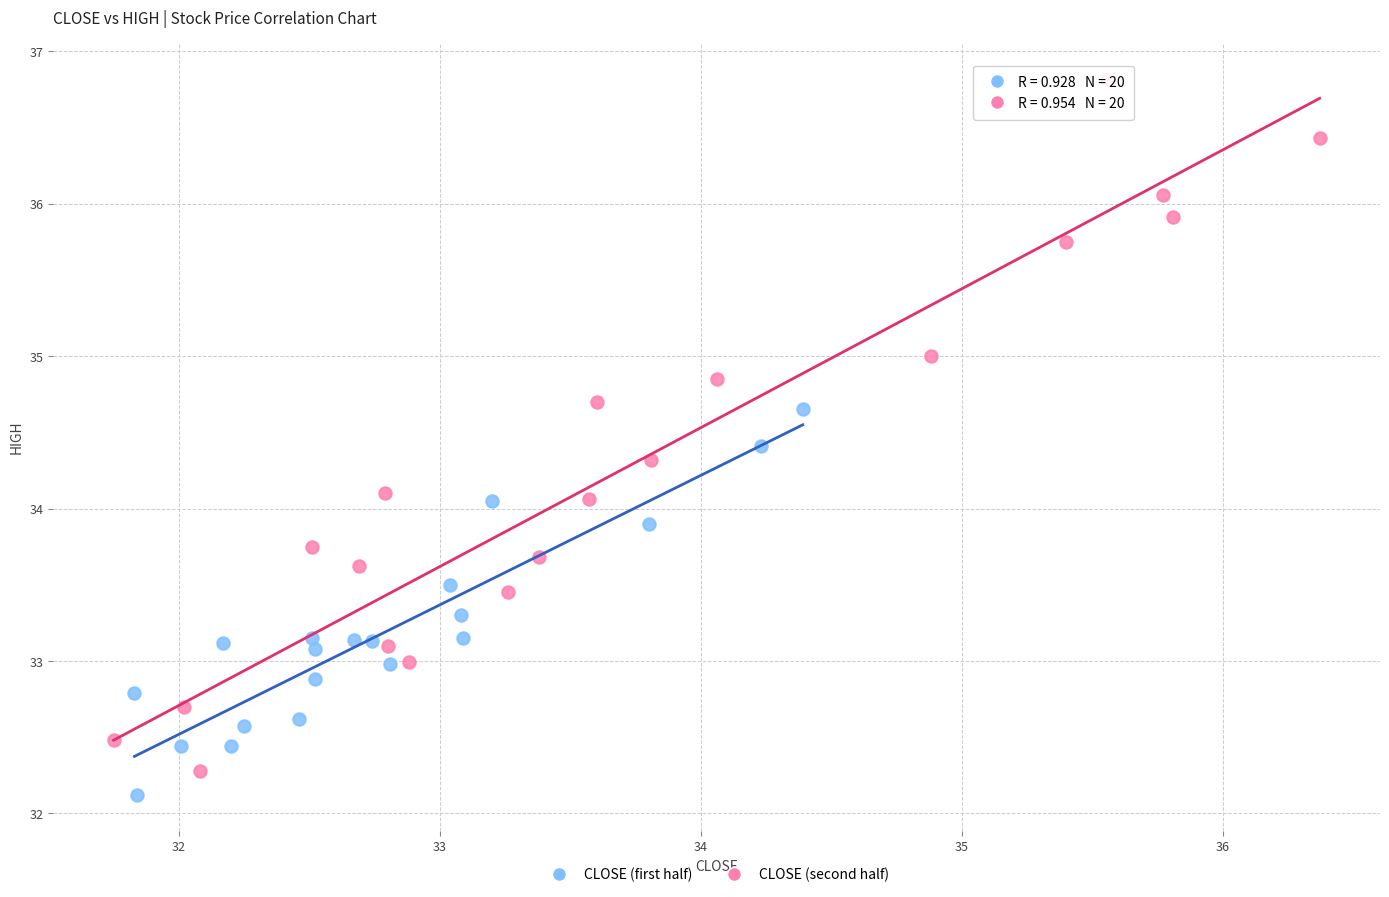

What are all the series names shown in the legend?

CLOSE (first half), CLOSE (second half)